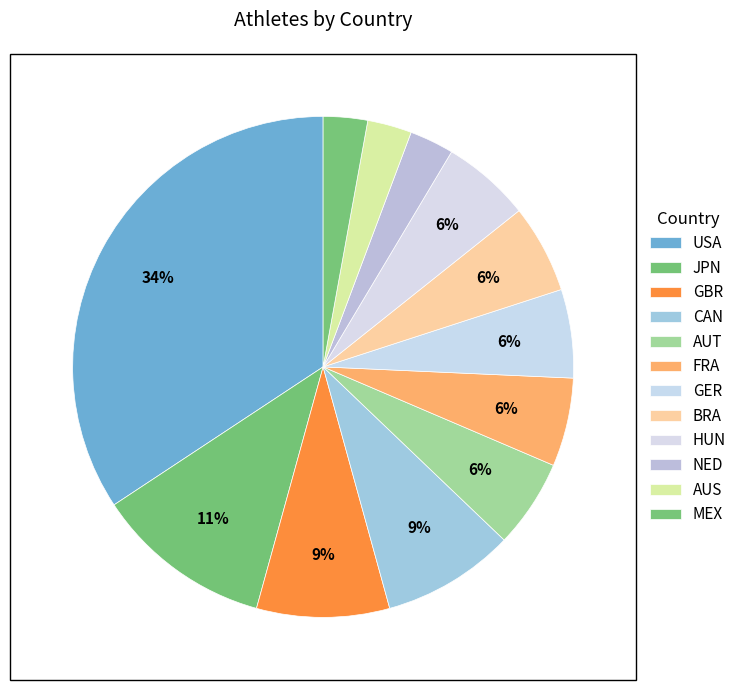

How many slices are in this pie chart?

12